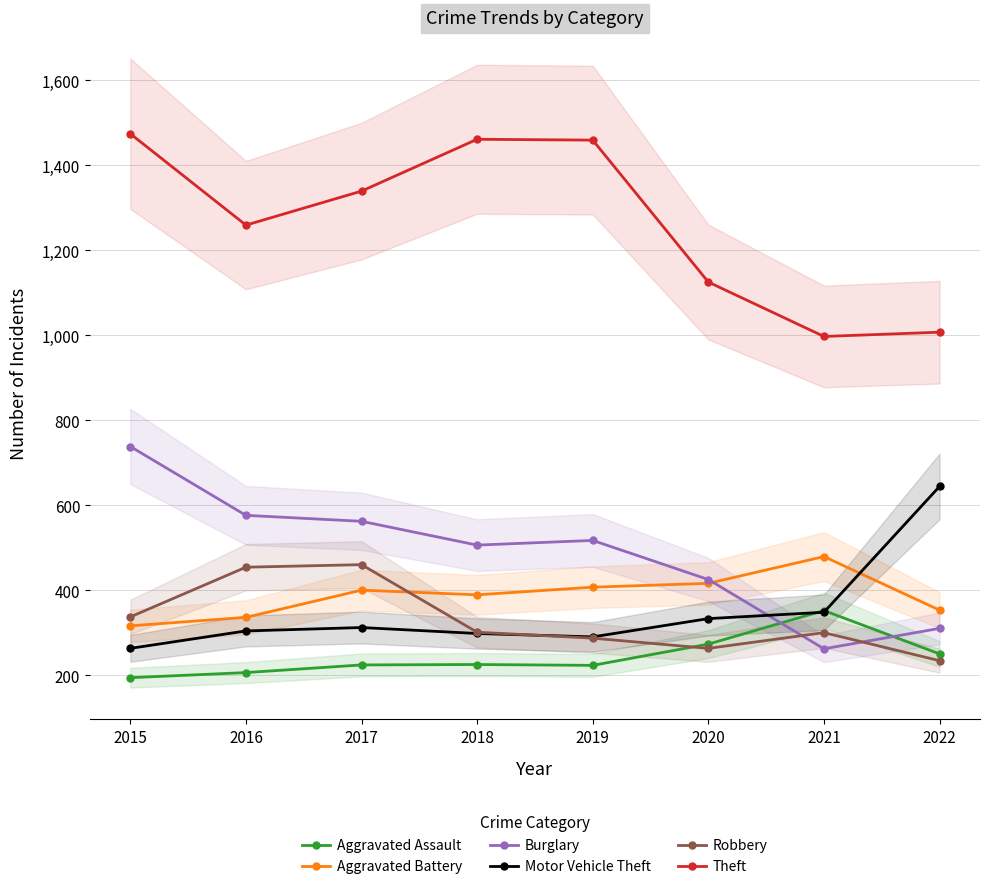

Which series has the largest range (max minus min)?

Theft